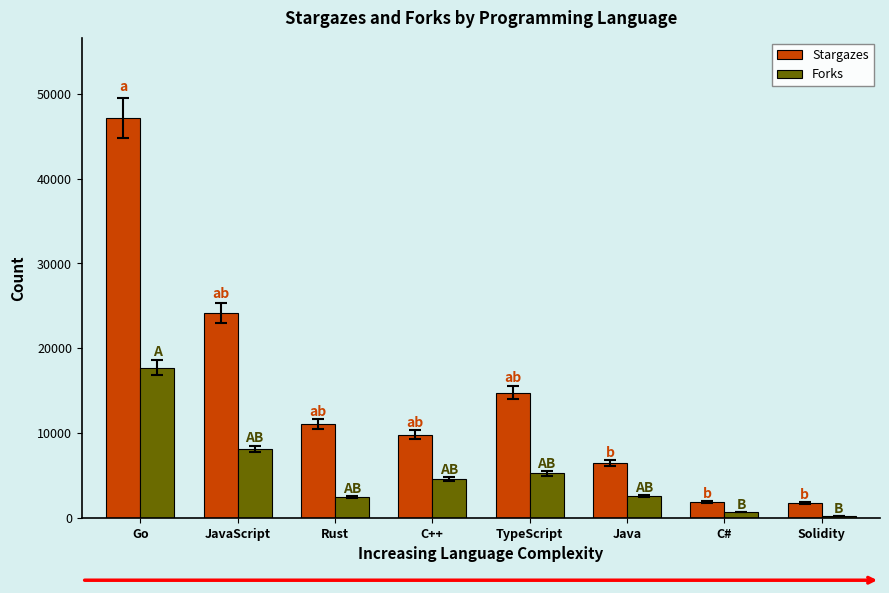

What is the total value across all series at JavaScript?

32265